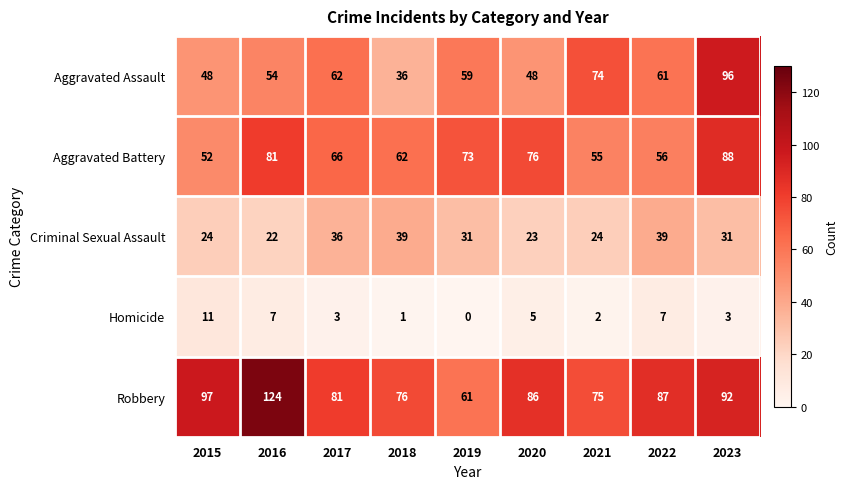

The value of Criminal Sexual Assault at 2022 is 19. True or false?

False